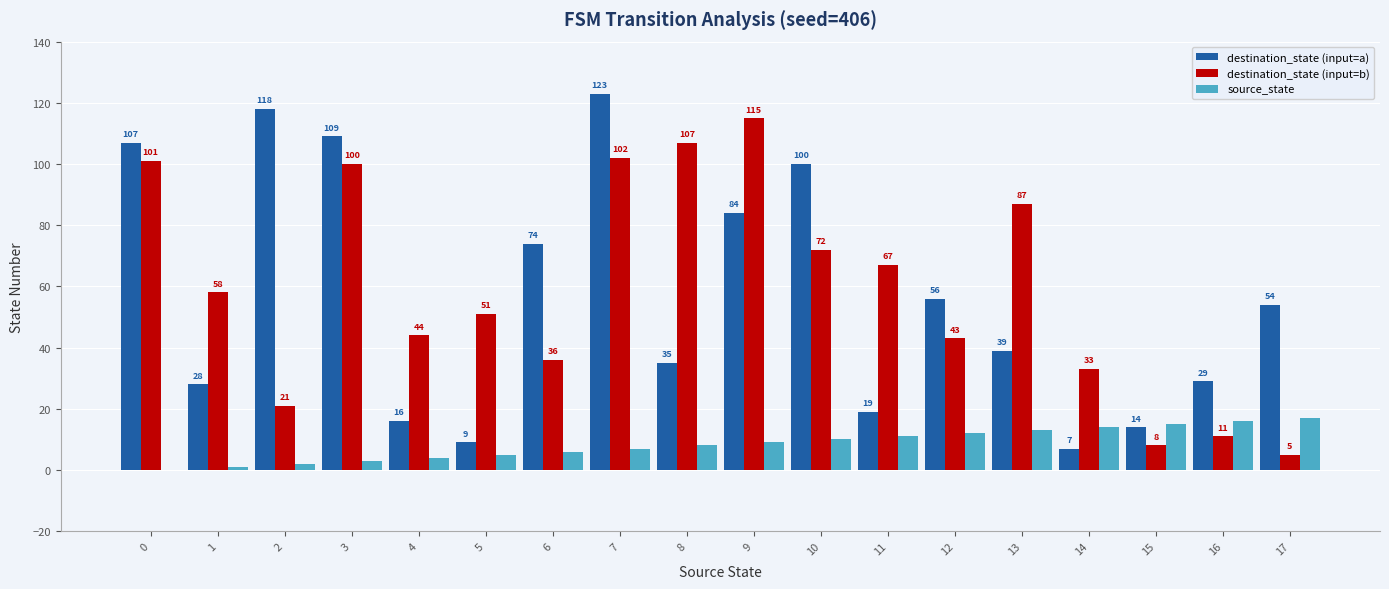

What is the total value across all series at 10?

182